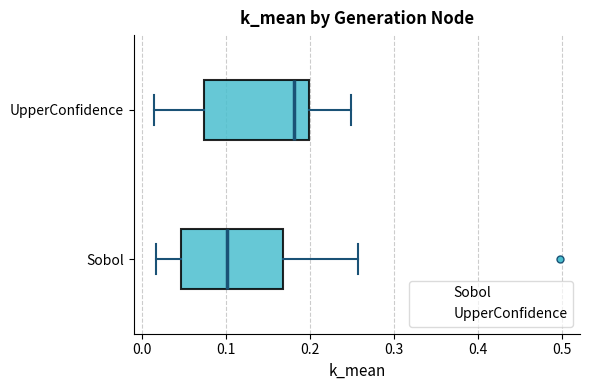

Where is the right edge of the box for Sobol on the x-axis? The values are not printed on the chart, so give them approximately, as read against the axis.

0.17